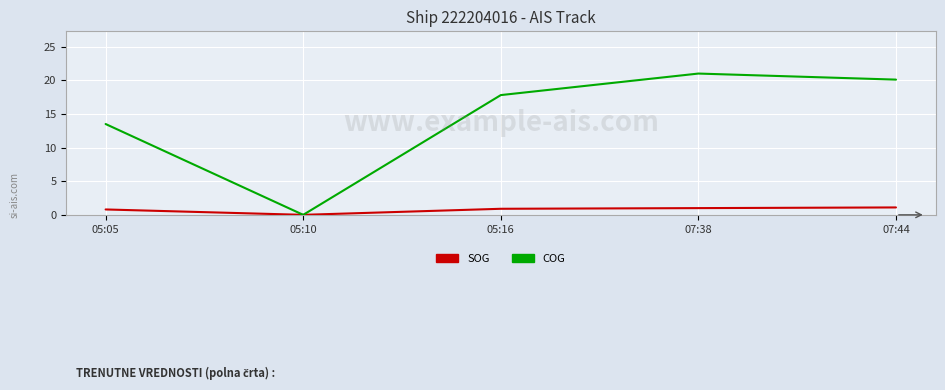

Which series has the largest total across all categories?

COG